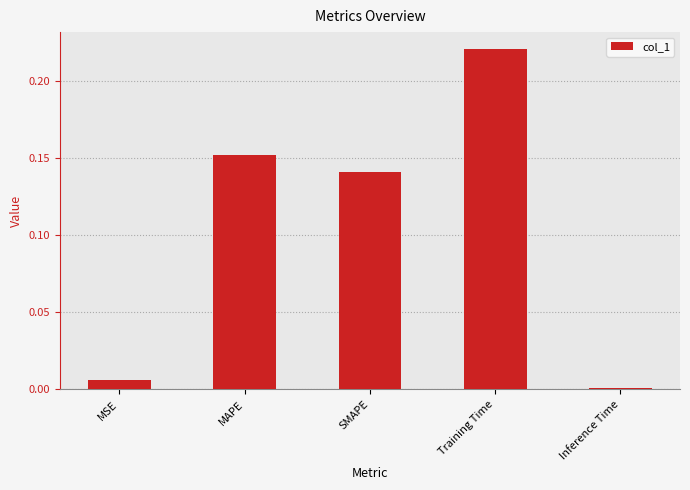

What is the sum of all values?

0.5